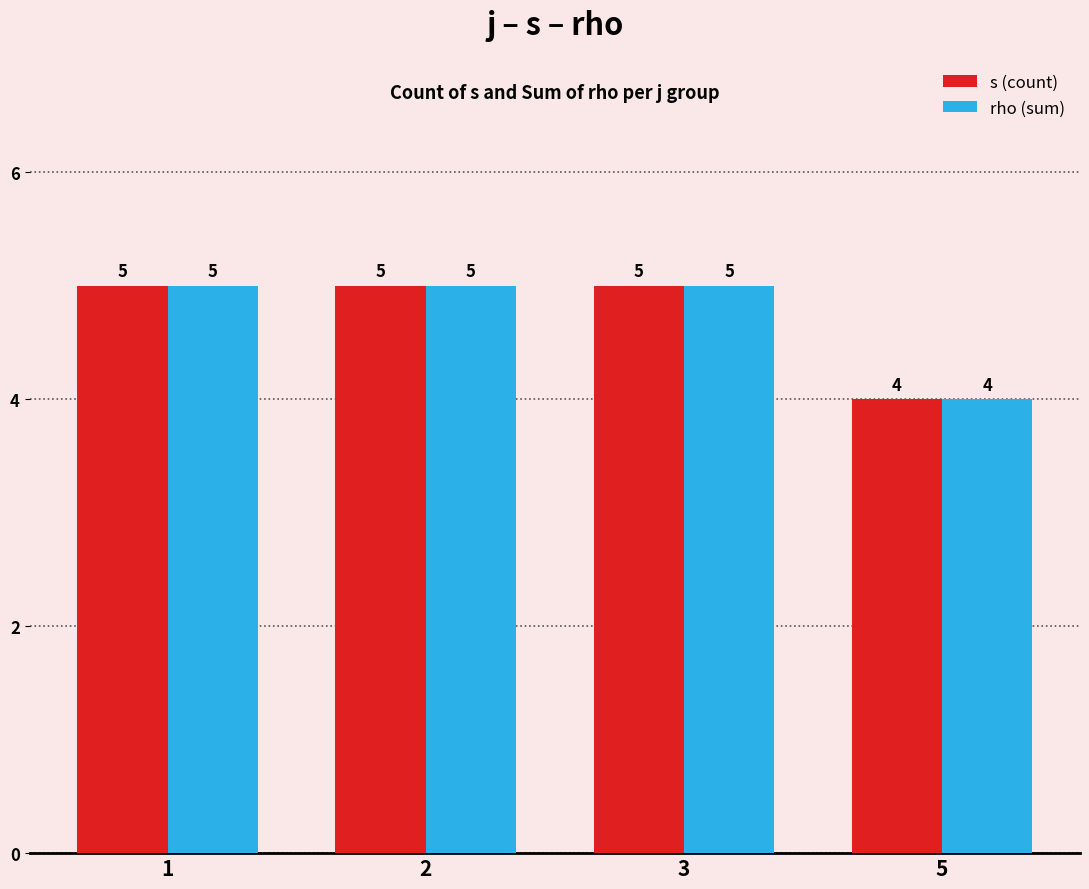

What is the maximum value shown in the chart?

5